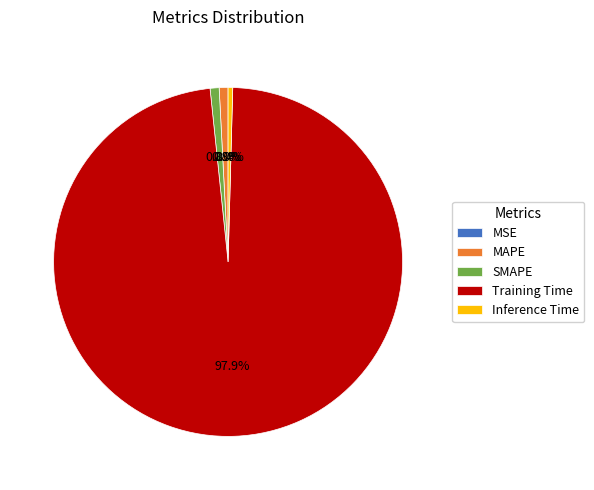

To the nearest percent, what is the combined percentage of Inference Time and MAPE?

1%